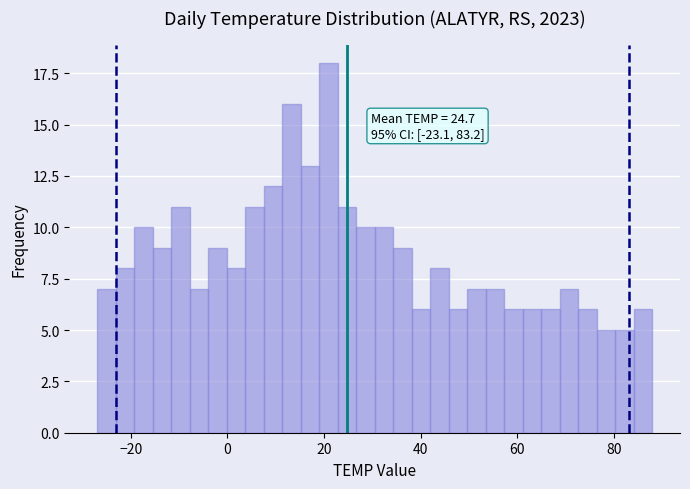

Around what value on the x-axis is the tallest bar? Give the approximate position of its centre, as read against the axis.

20